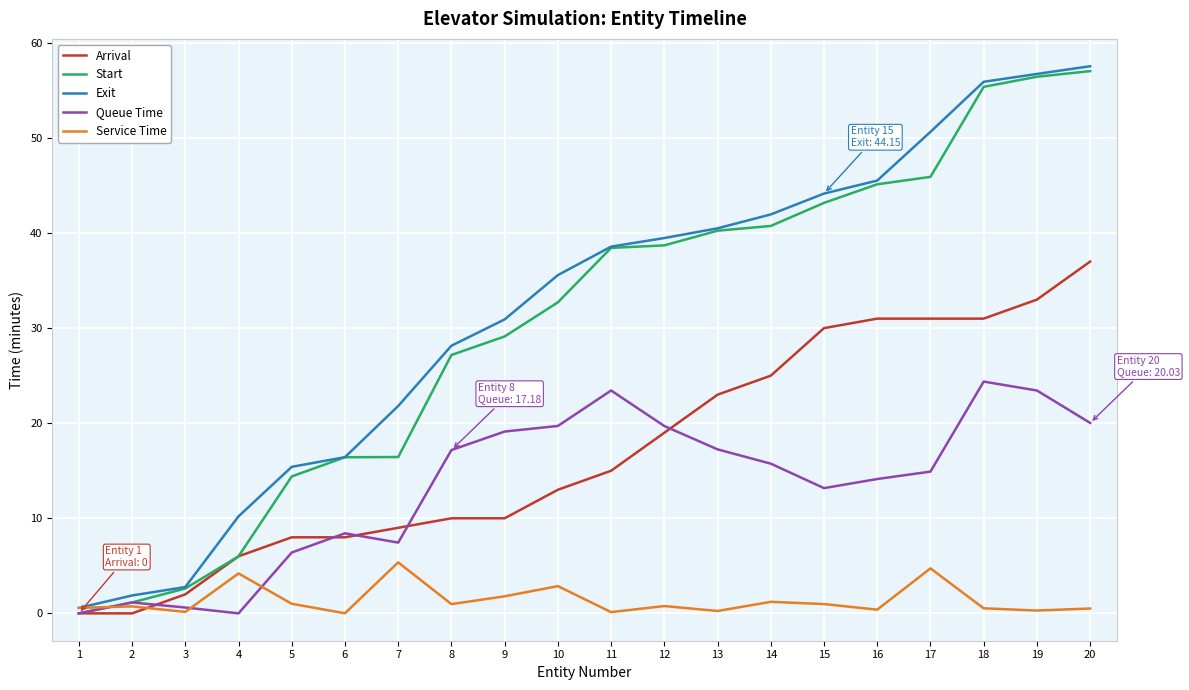

At which category does Service Time reach its first local valley?

3